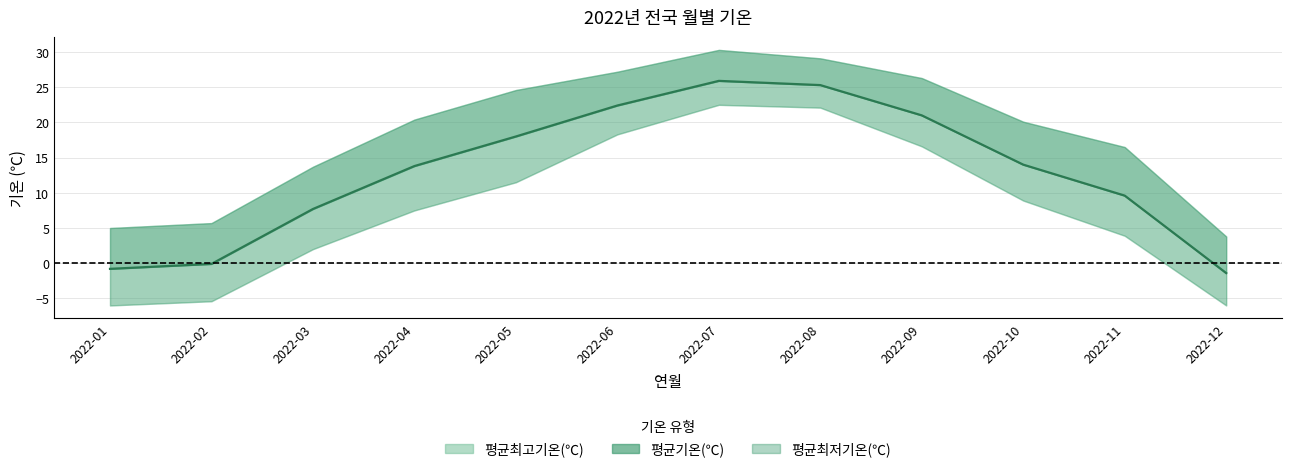

What are all the series names shown in the legend?

평균최고기온(℃), 평균기온(℃), 평균최저기온(℃)